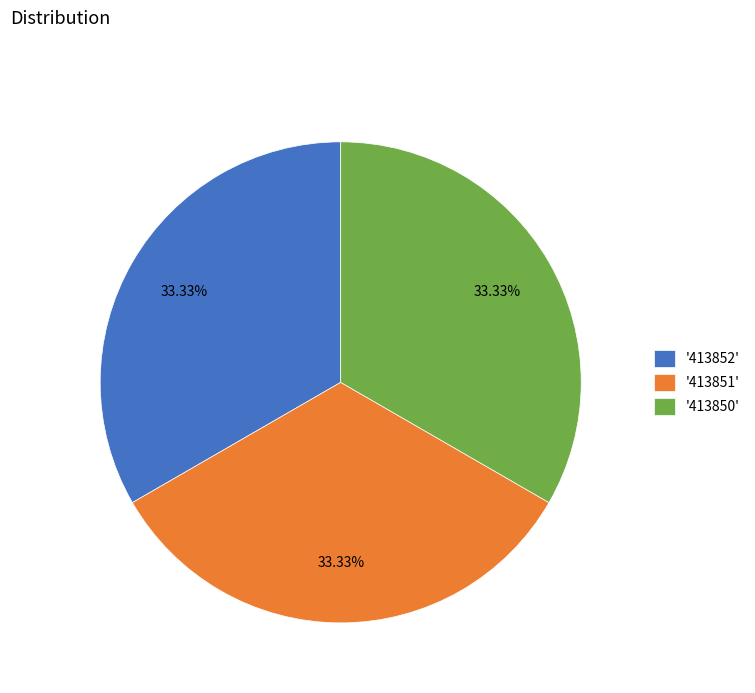

How many slices are in this pie chart?

3